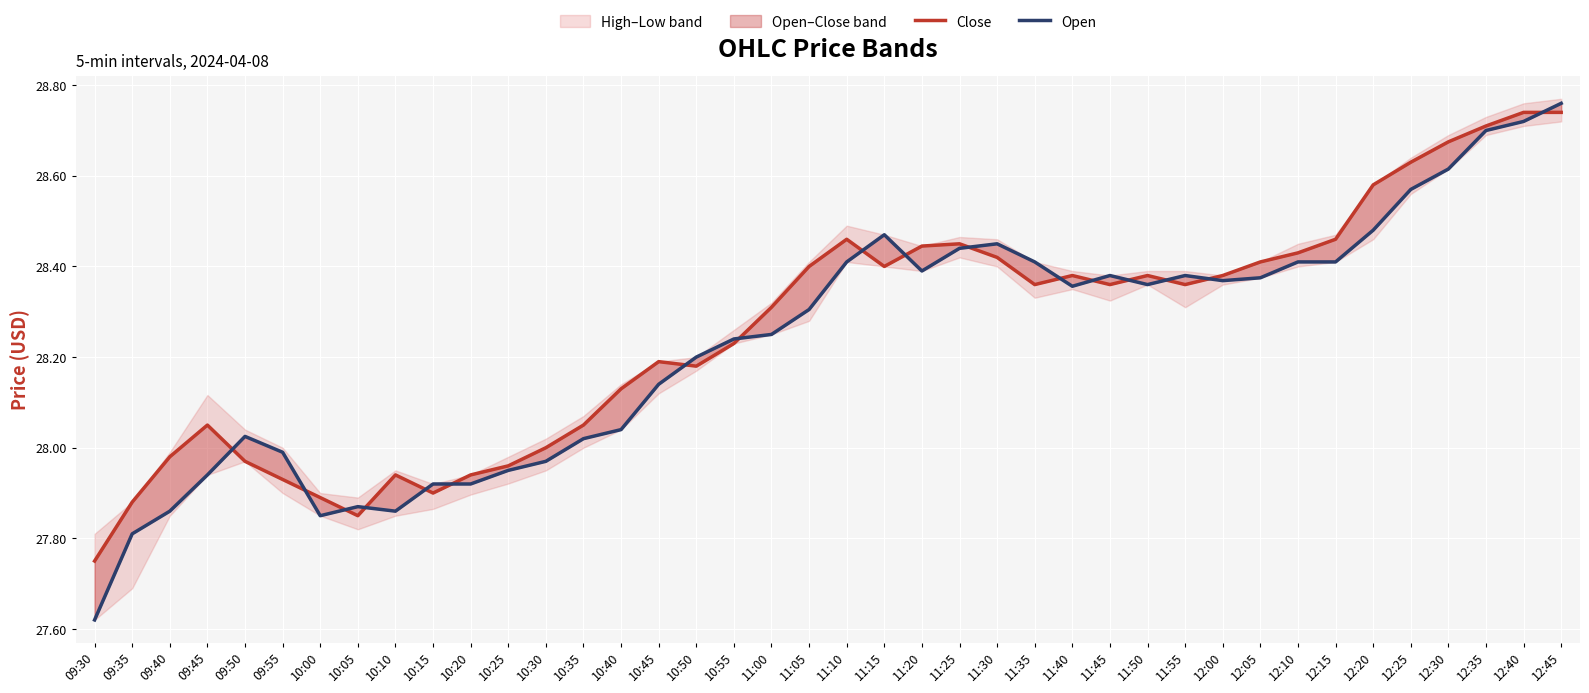

What is the sum of all Close values?

1130.3